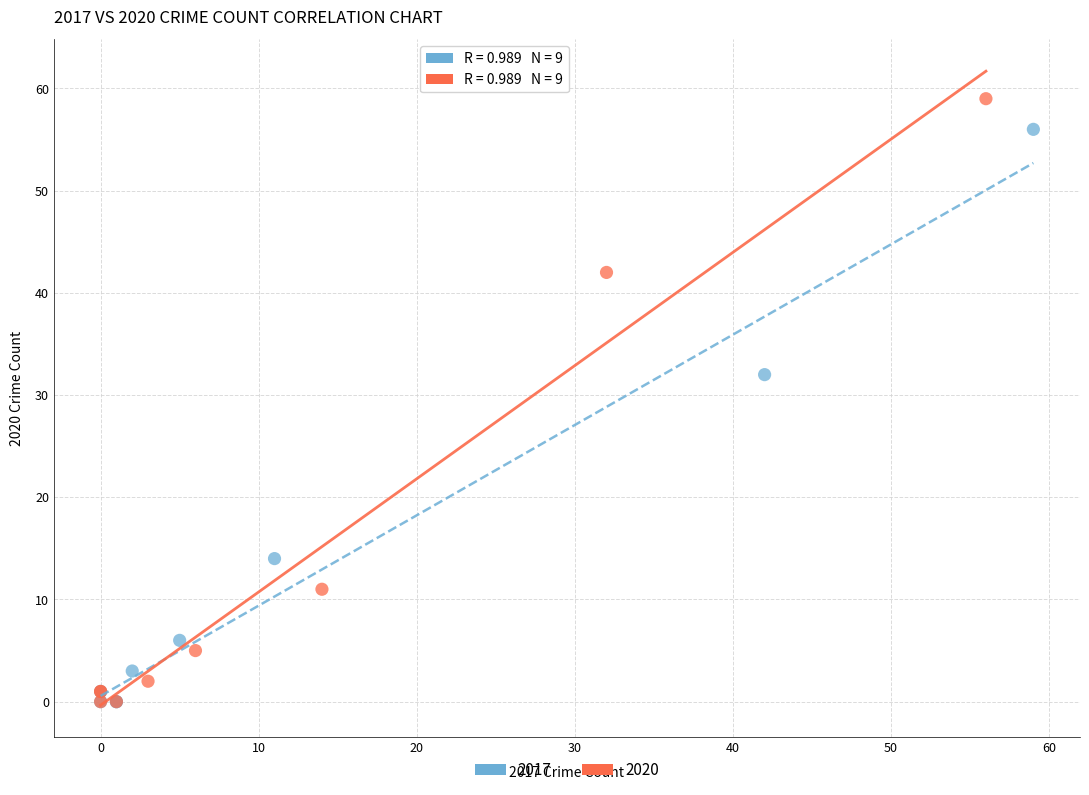

Which series has the largest Y range (max minus min)?

2020